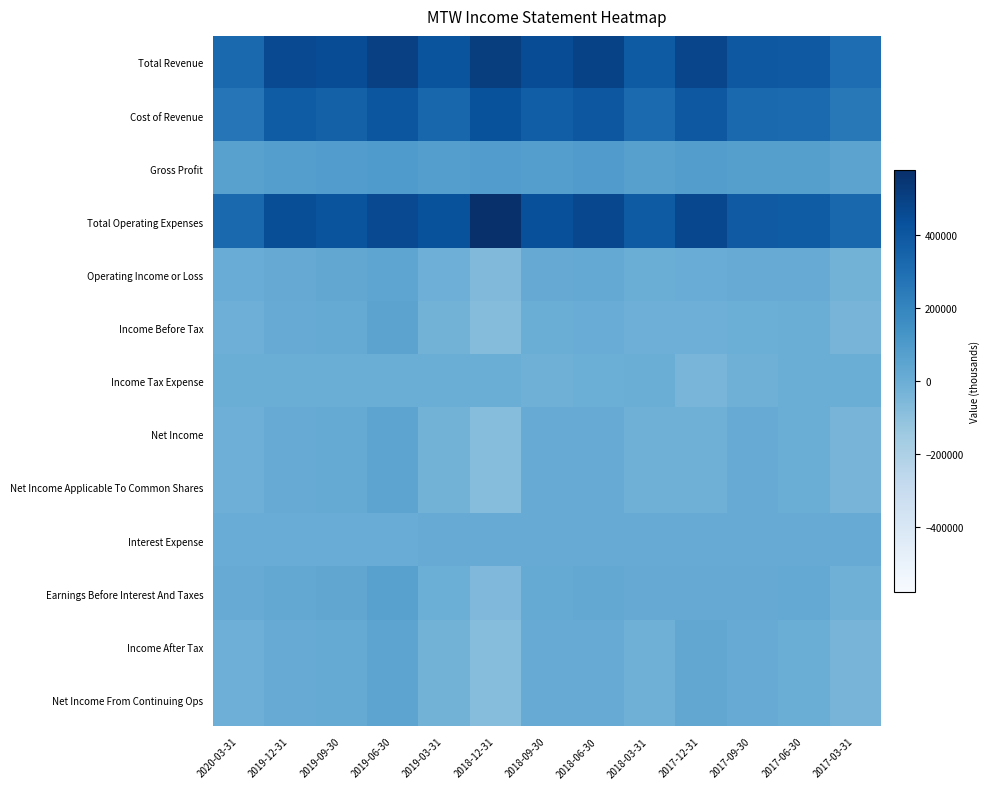

How many series are shown in this chart?

13